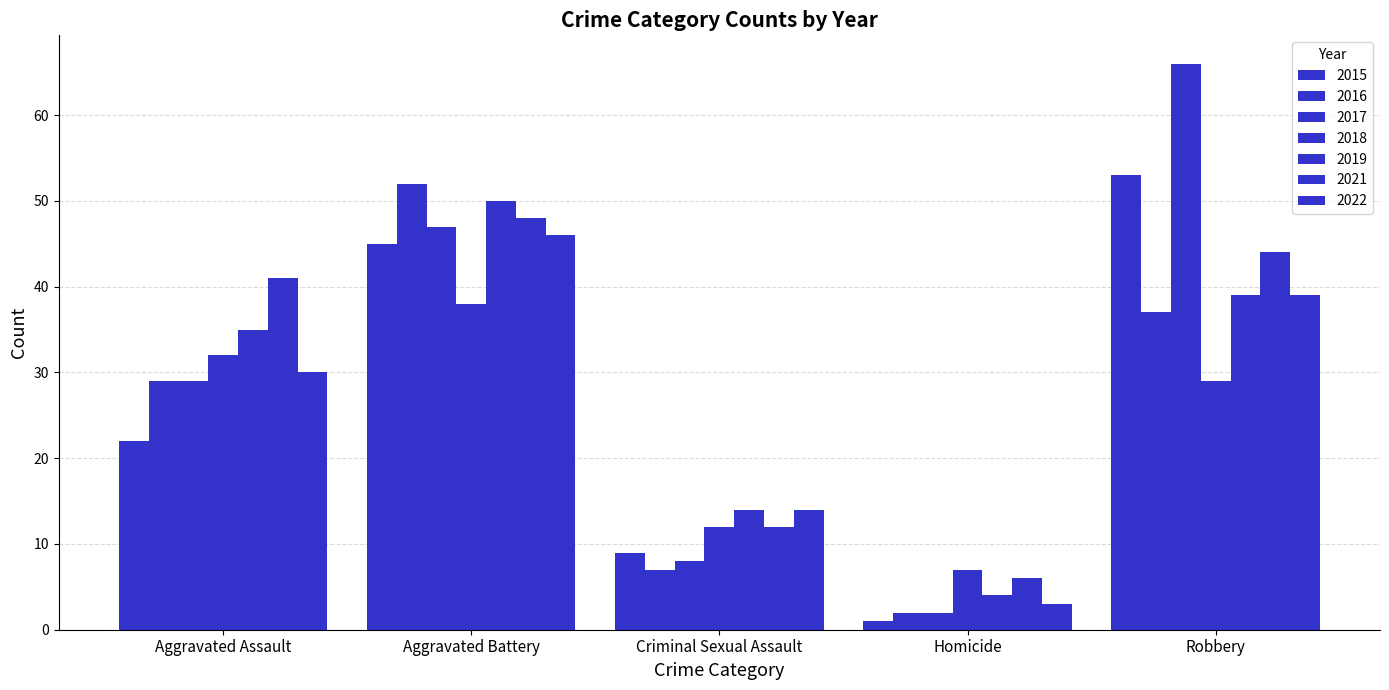

How many categories are shown in the chart?

5